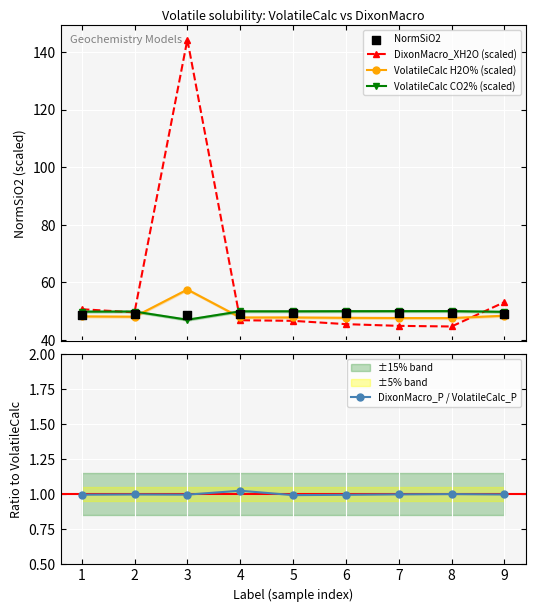

What are all the series names shown in the legend?

DixonMacro_XH2O (scaled), VolatileCalc H2O% (scaled), VolatileCalc CO2% (scaled), NormSiO2, DixonMacro_P / VolatileCalc_P